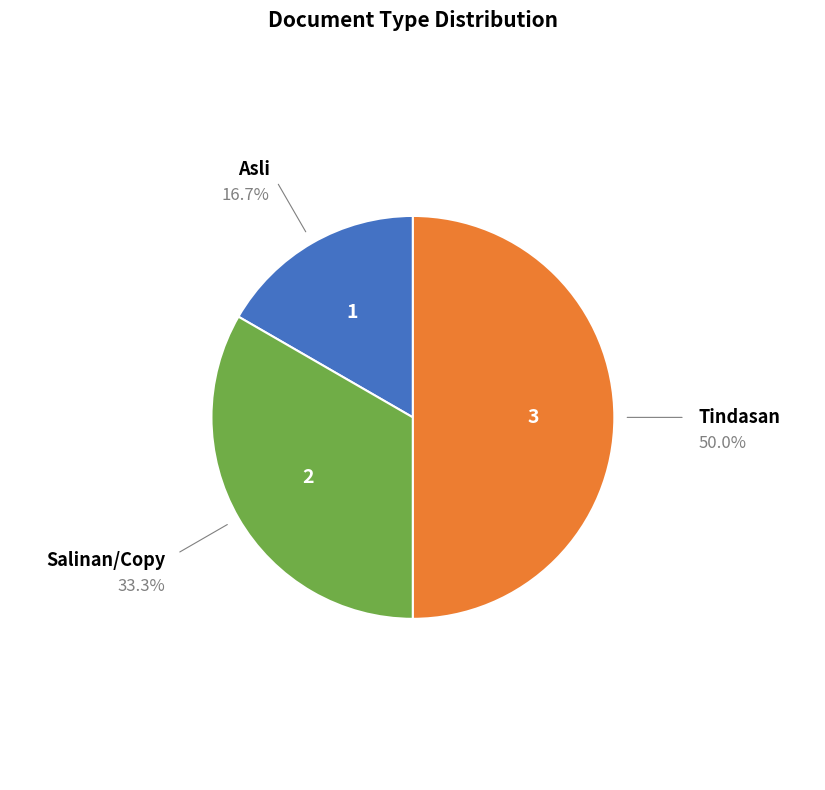

Count the number of slices in the pie.

3